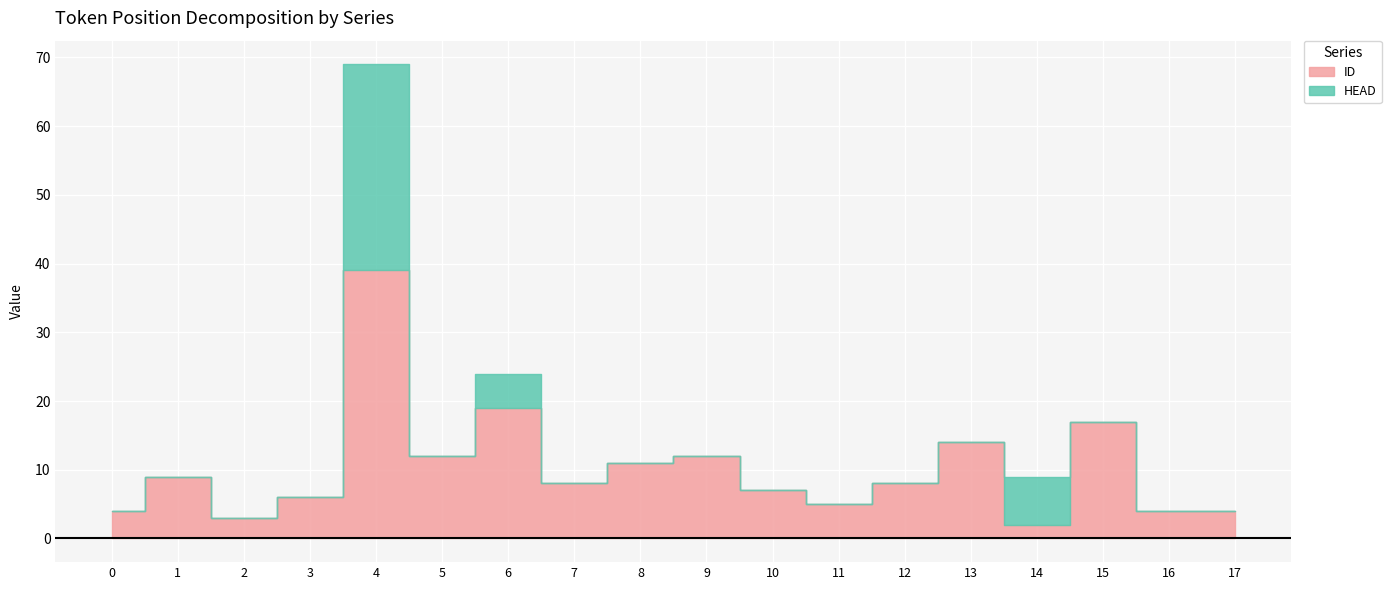

Between which two adjacent categories do ID and HEAD first intersect?

13 and 14